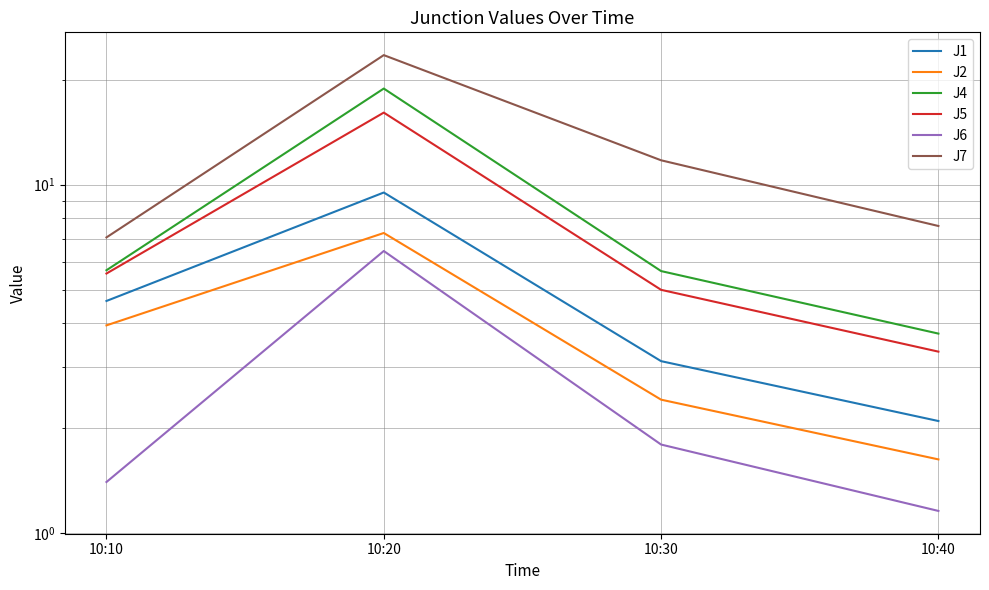

Reading right to left, extract all data points from this chart.

J1: 2.1	3.1	9.5	4.6
J2: 1.6	2.4	7.3	3.9
J4: 3.7	5.7	18.9	5.7
J5: 3.3	5.0	16.1	5.6
J6: 1.2	1.8	6.5	1.4
J7: 7.6	11.7	23.5	7.1